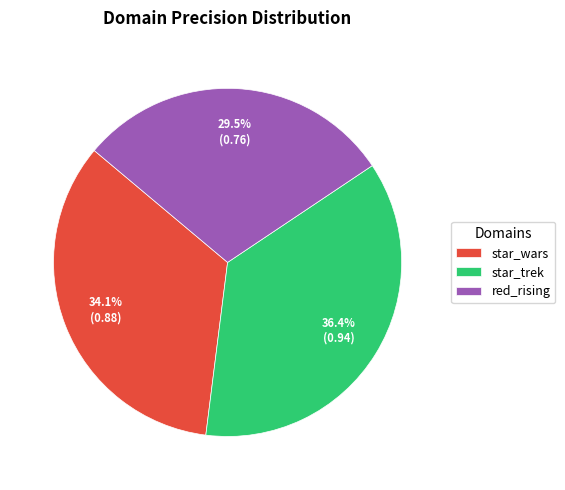

Between star_trek and star_wars, which is larger?

star_trek